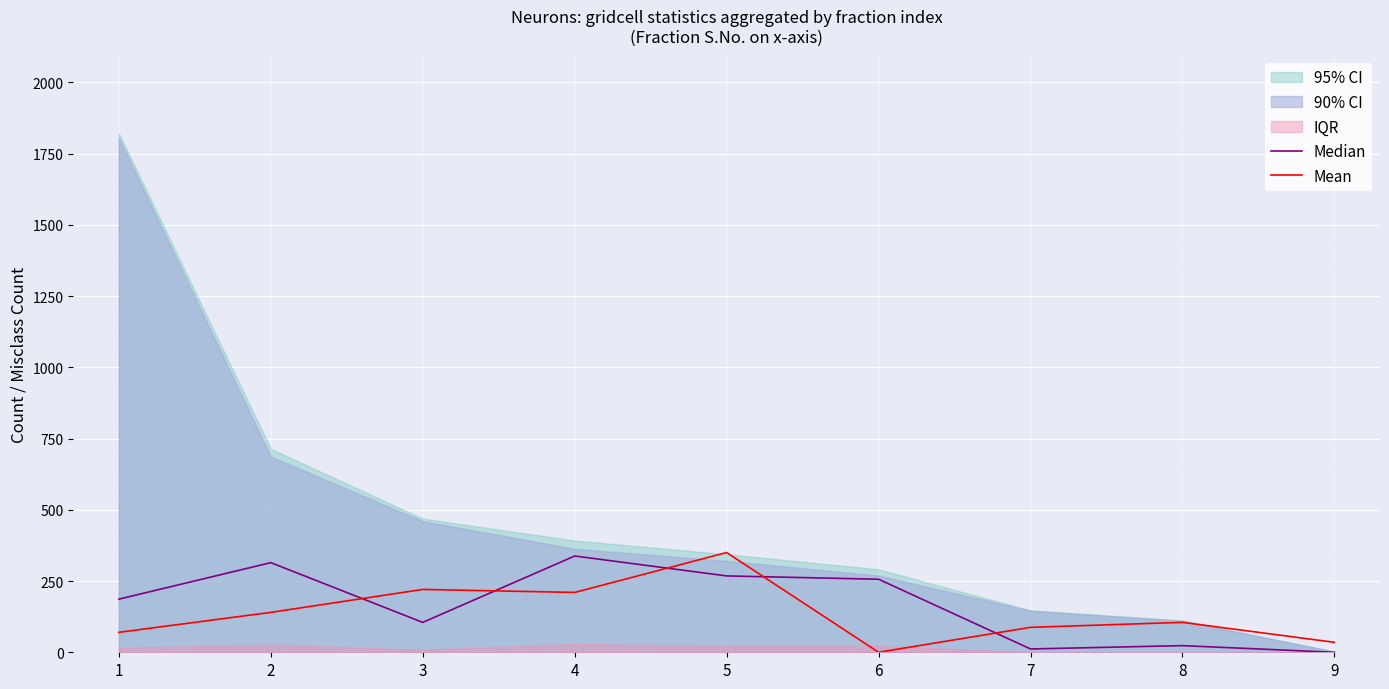

Which has a higher value, 2 or 8?

2